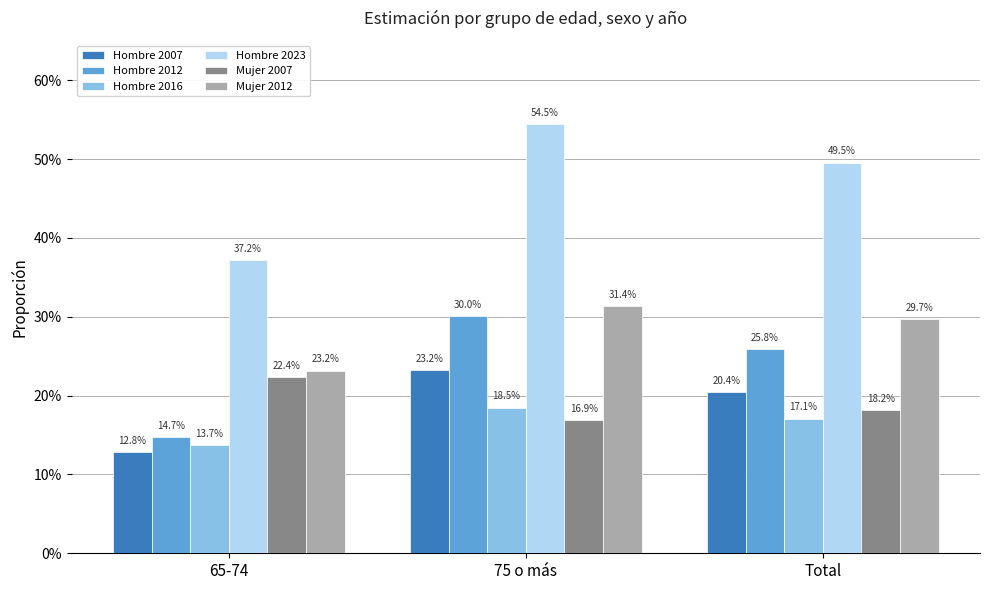

The value of Mujer 2012 at 75 o más is 0.3. True or false?

True